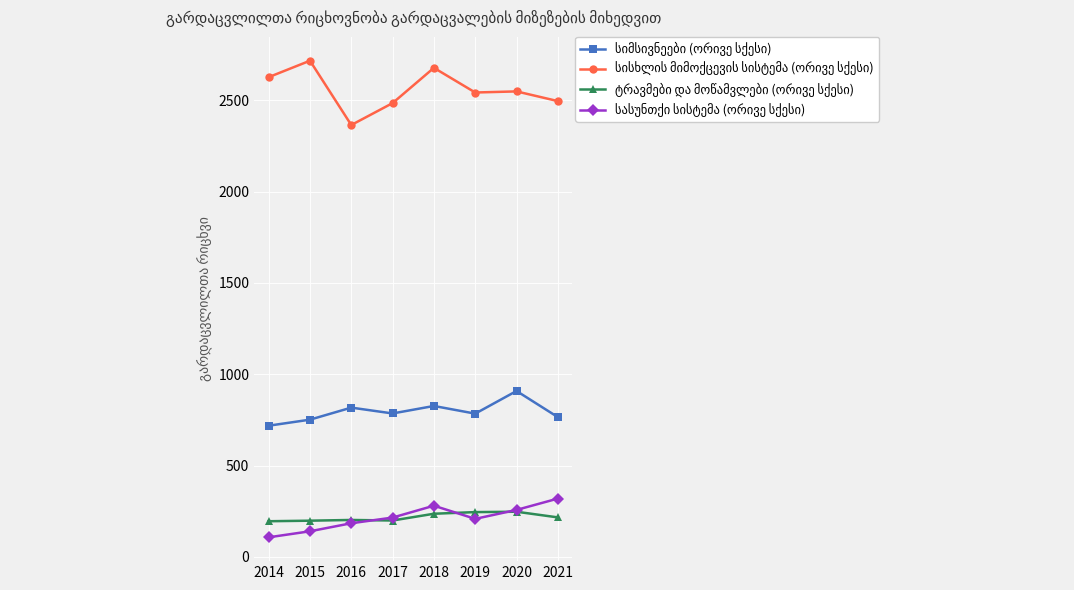

What is the smallest value displayed?

107